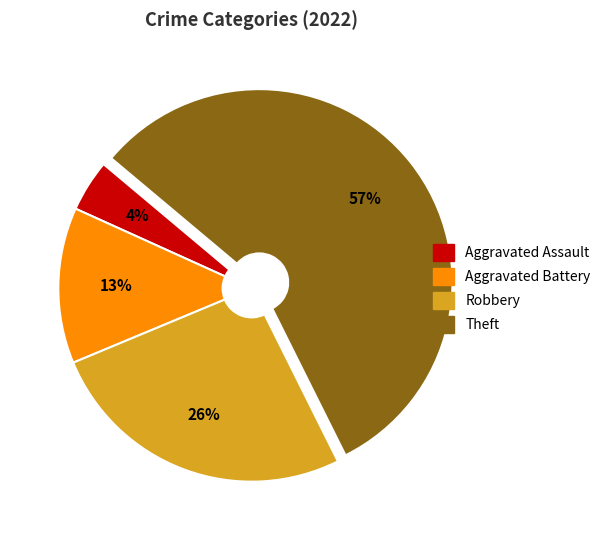

To the nearest percent, what percentage of the pie is Aggravated Battery?

13%